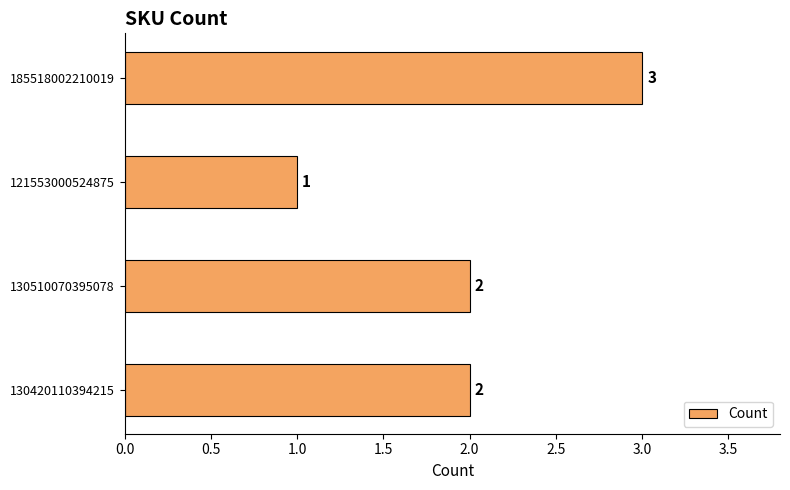

What is the sum of the values at 121553000524875 and 130420110394215?

3